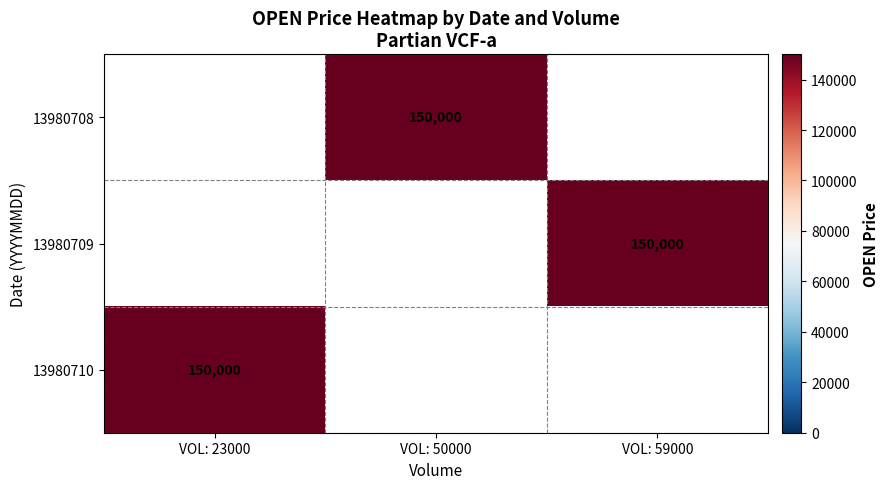

How many positive values does the 13980709 series have?

1